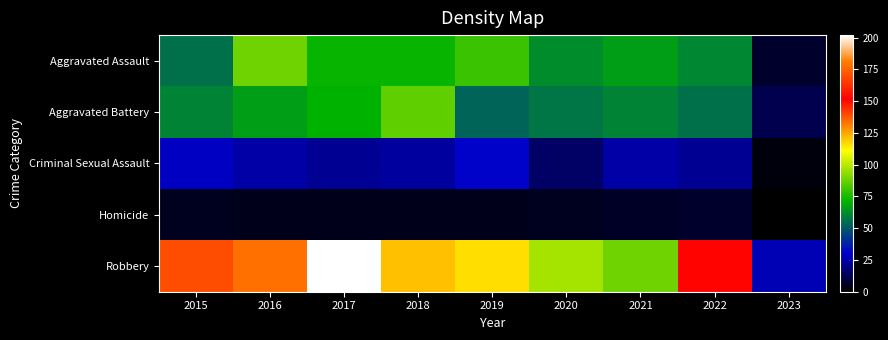

How many distinct data groups are displayed?

5